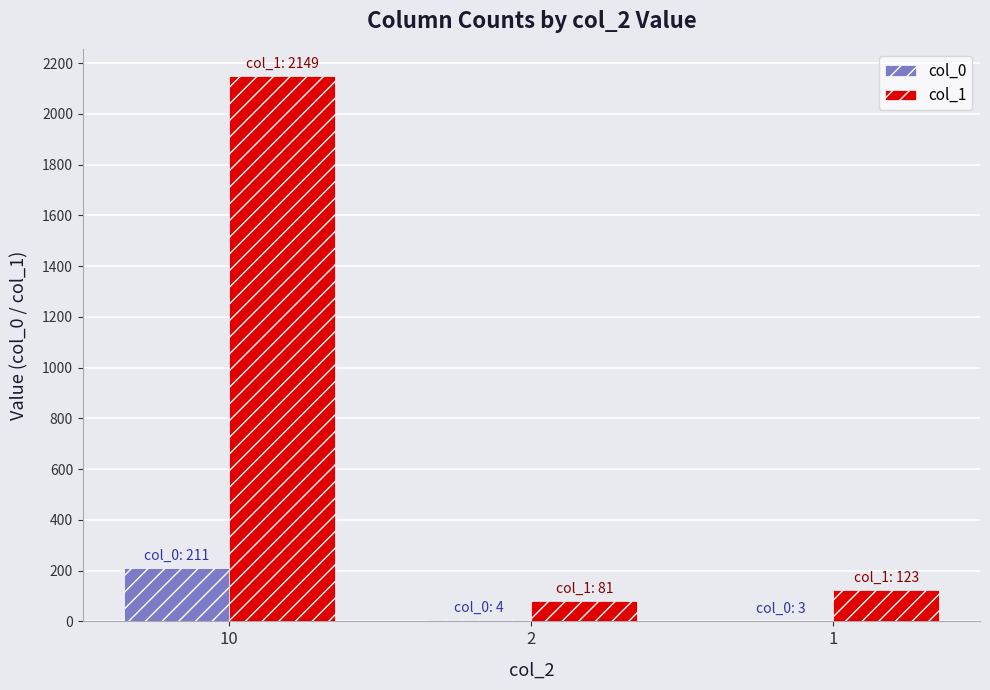

What are all the series names shown in the legend?

col_0, col_1